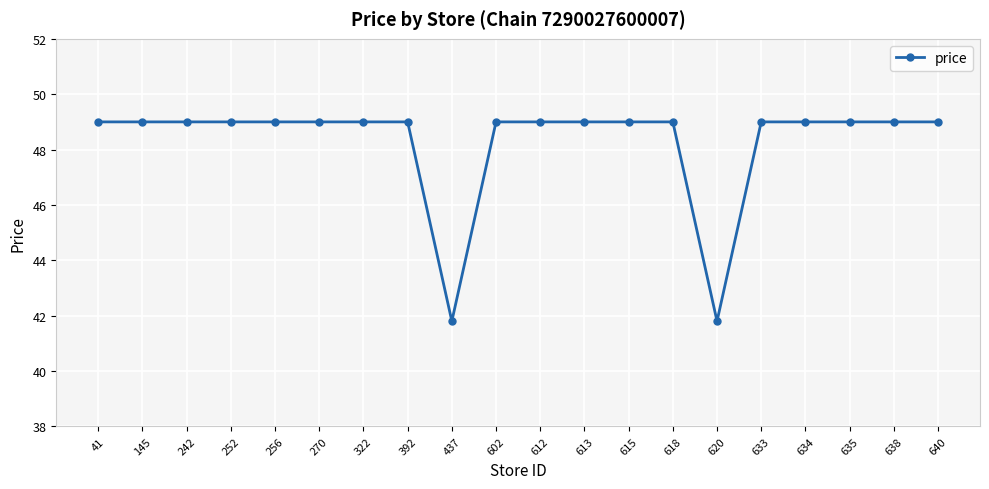

What is the smallest value displayed?

41.8